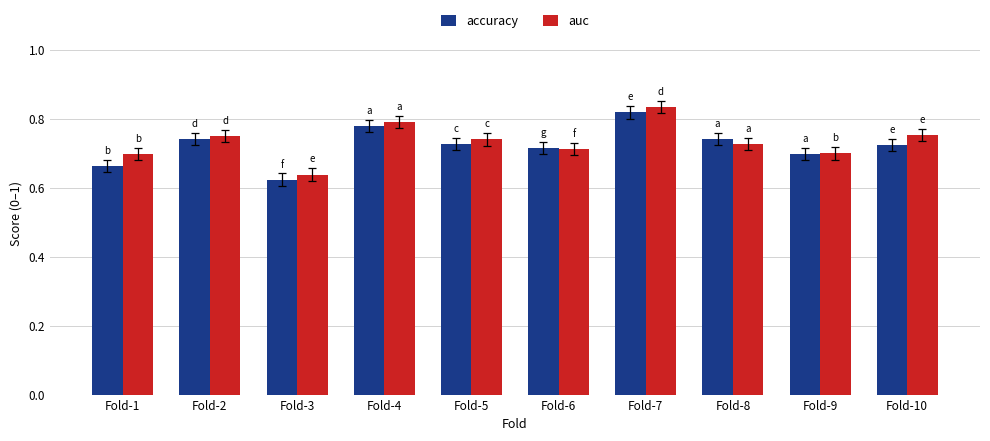

How many bars are there in each group?

2